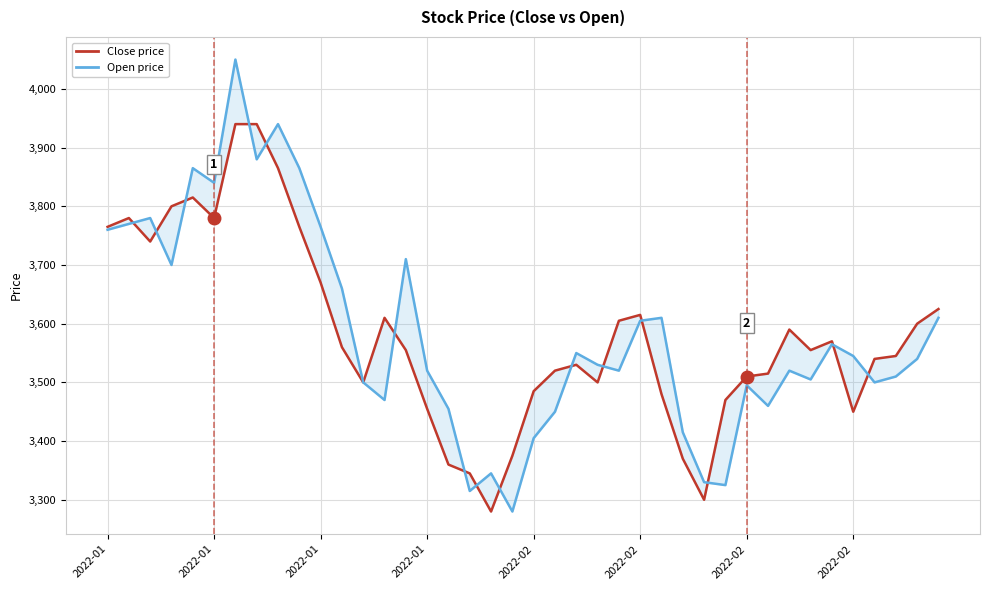

What is the total value across all series at 23?

7030